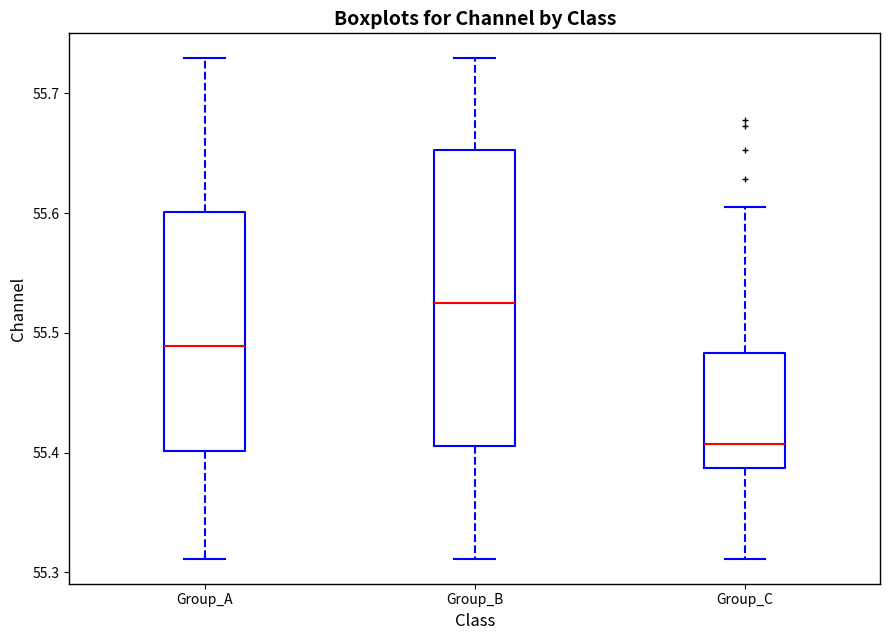

Where does the upper whisker of the box for Group_A end on the y-axis? The values are not printed on the chart, so give them approximately, as read against the axis.

55.73